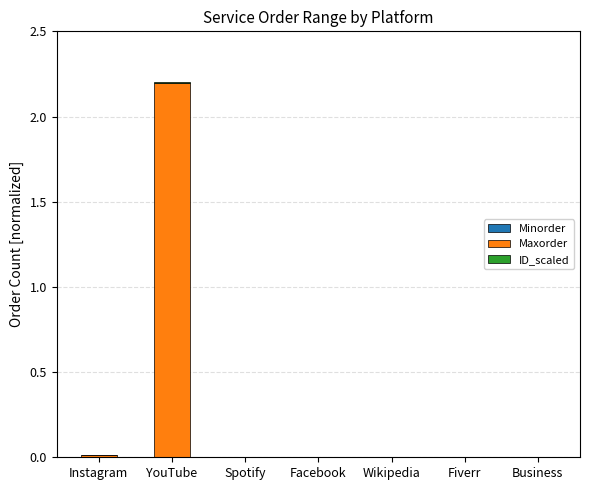

At which category is the sum across all series the highest?

YouTube